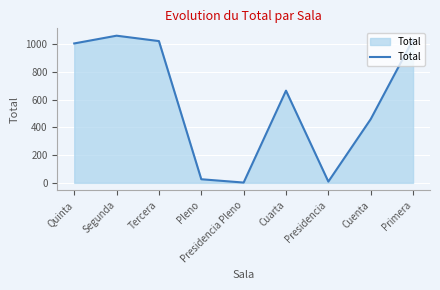

How many values are below 666?

4